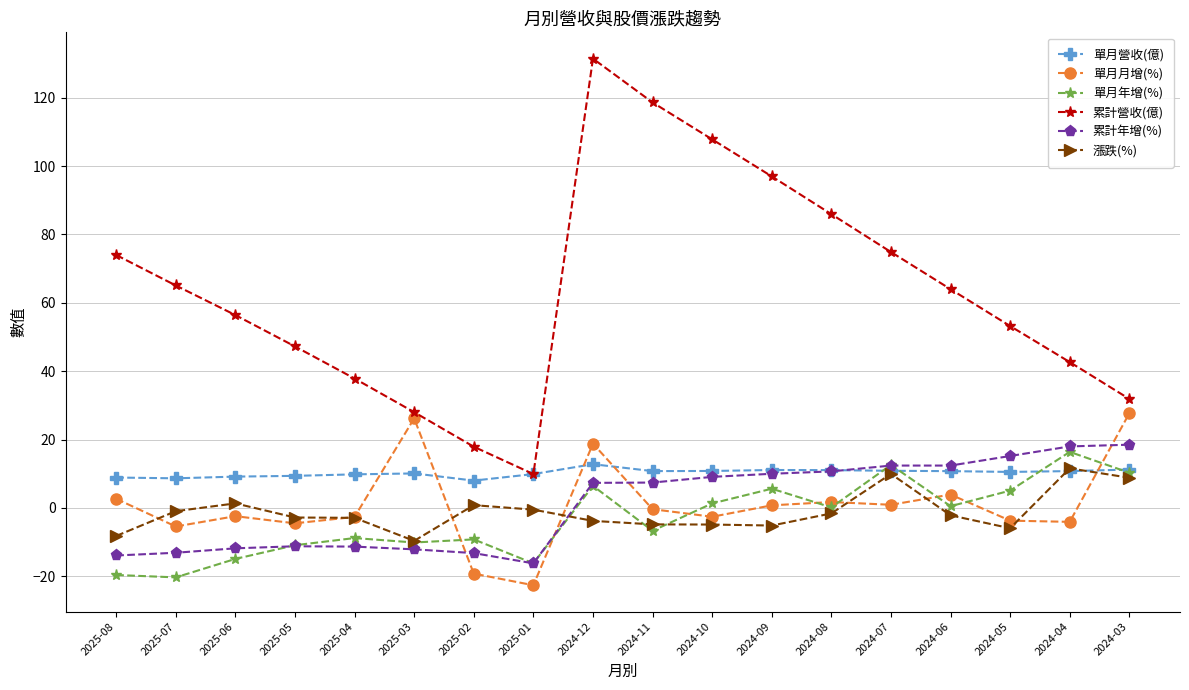

What is the difference between the maximum and minimum values in the 單月年增(%) series?

36.7